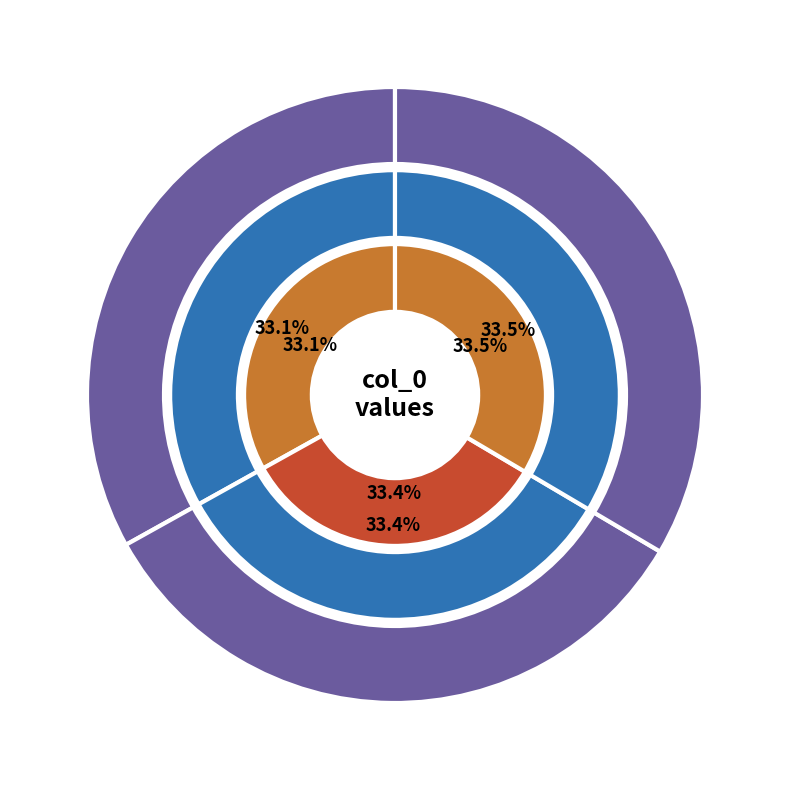

To the nearest percent, what is the average slice percentage?

33%